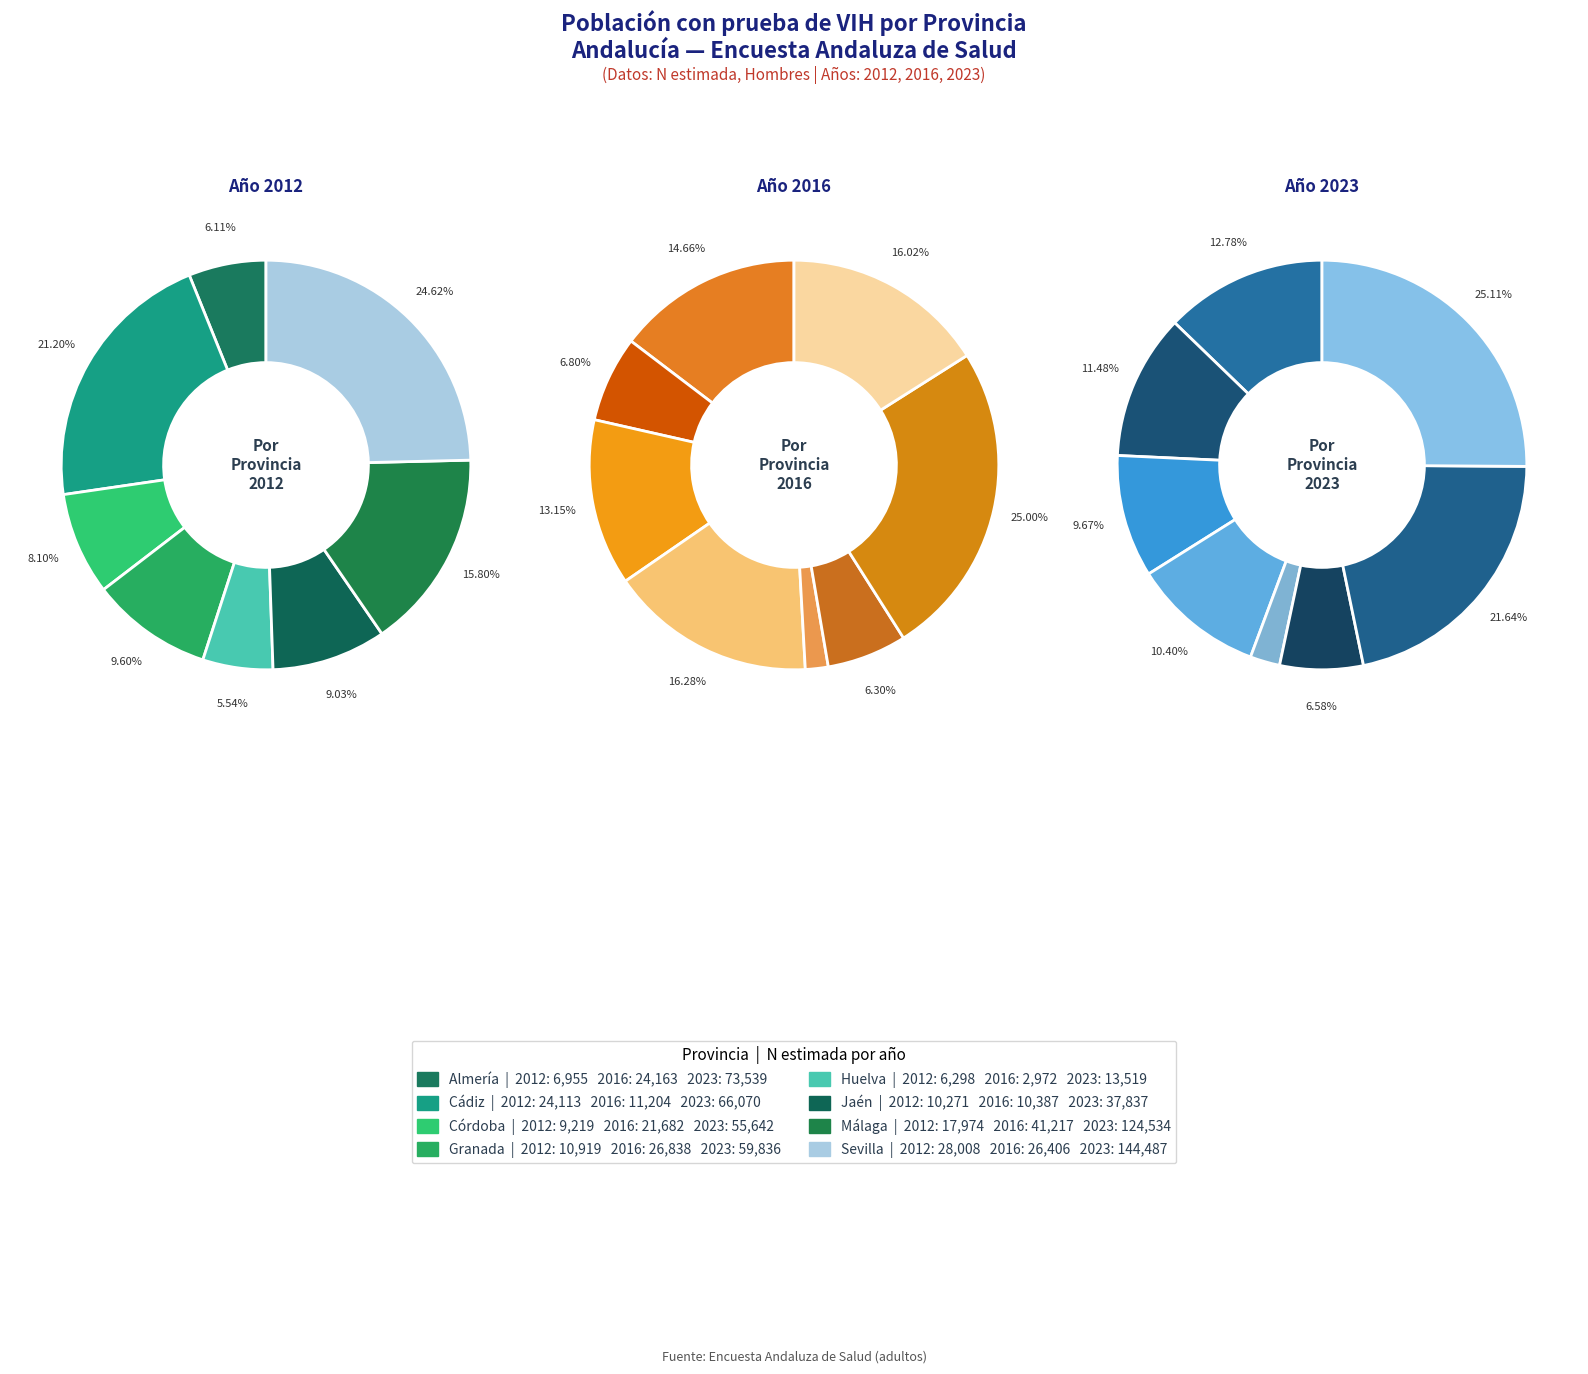

Which series has the widest spread of values?

Hombre 2023